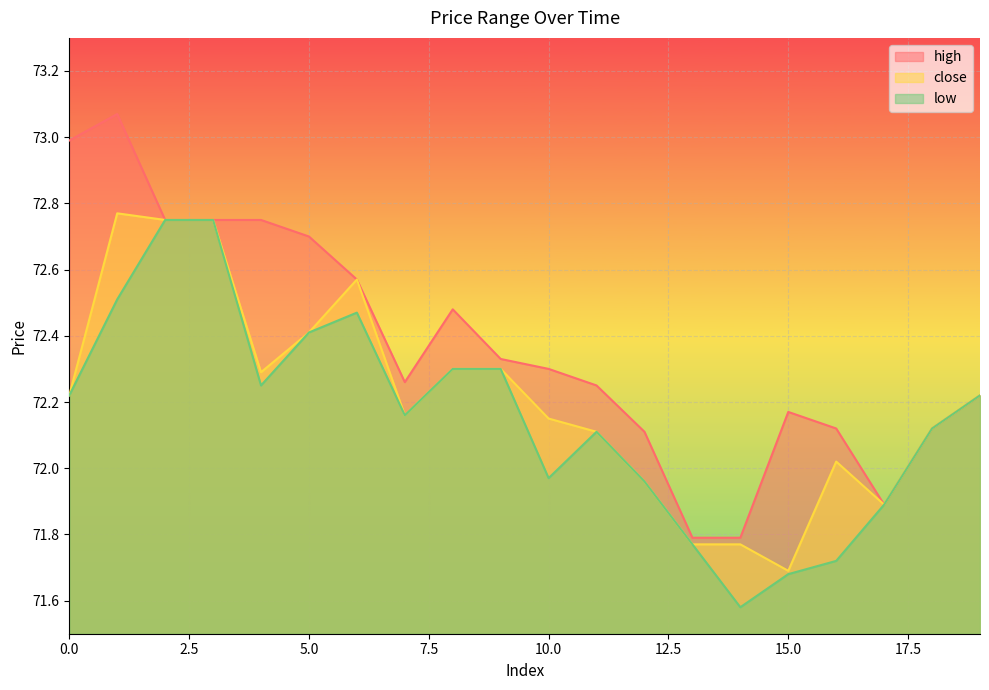

At which label does low reach its minimum?

14